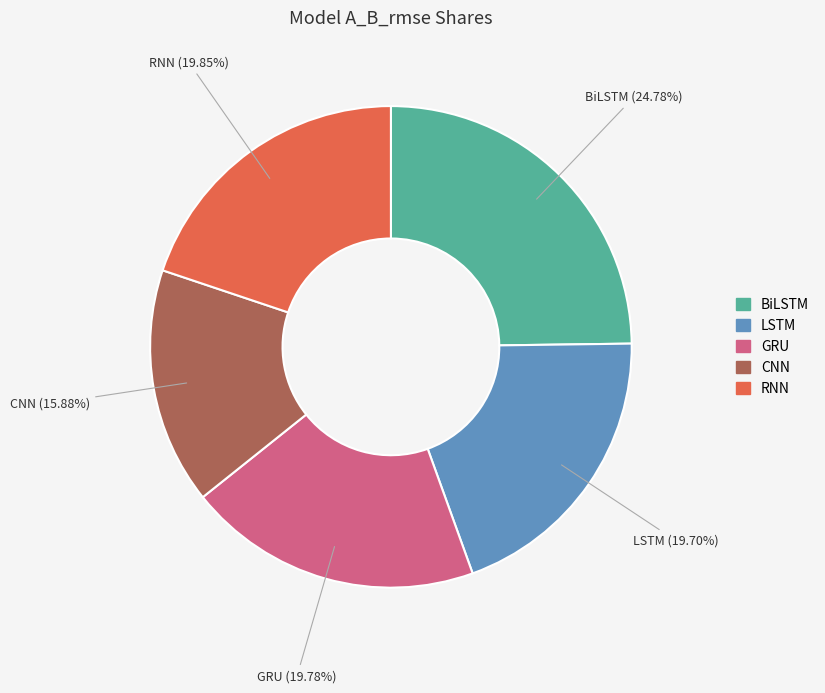

Is there a majority slice in this chart?

No